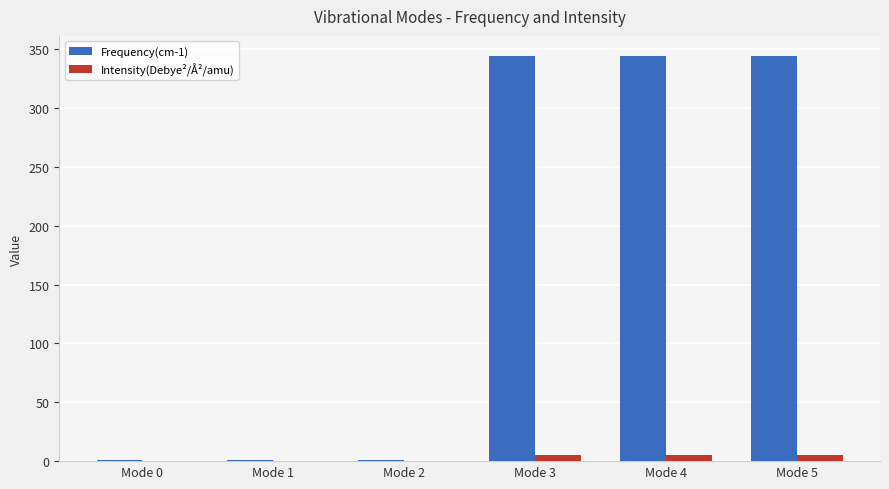

What is the maximum value for Frequency(cm-1)?

344.3